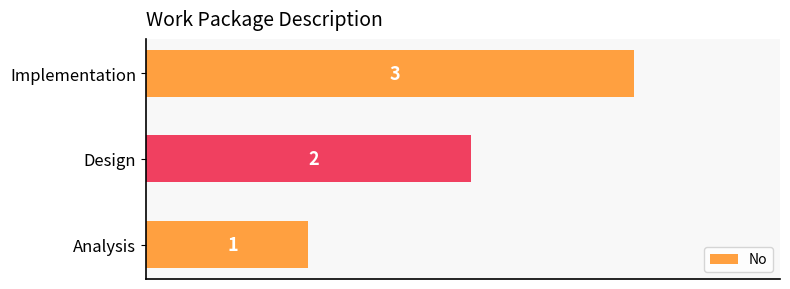

Count the values in the range 1 to 3.

3